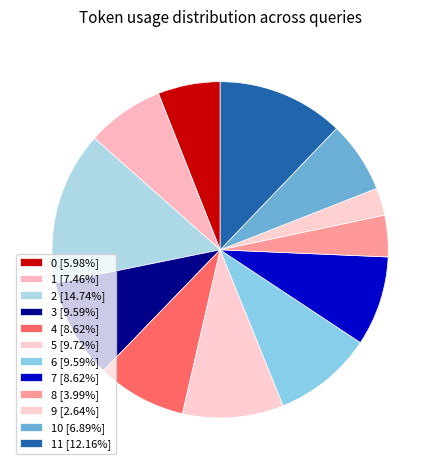

How many slices are in this pie chart?

12